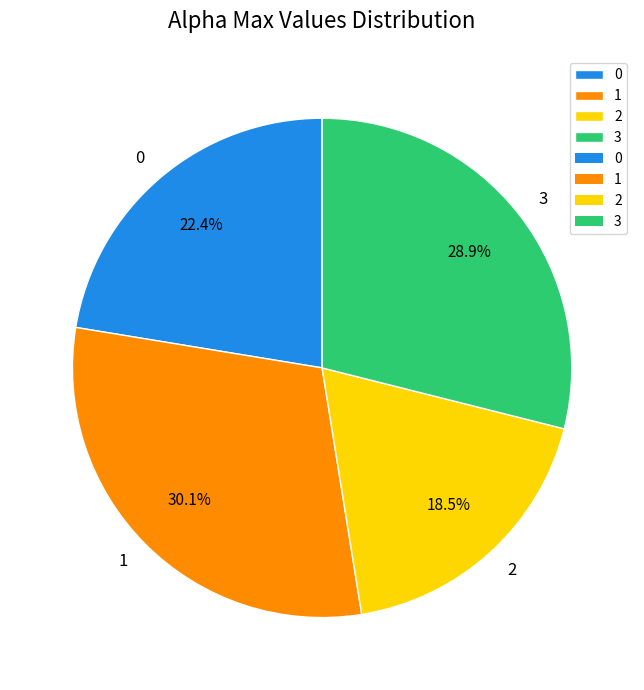

What is the largest slice in the pie chart?

1